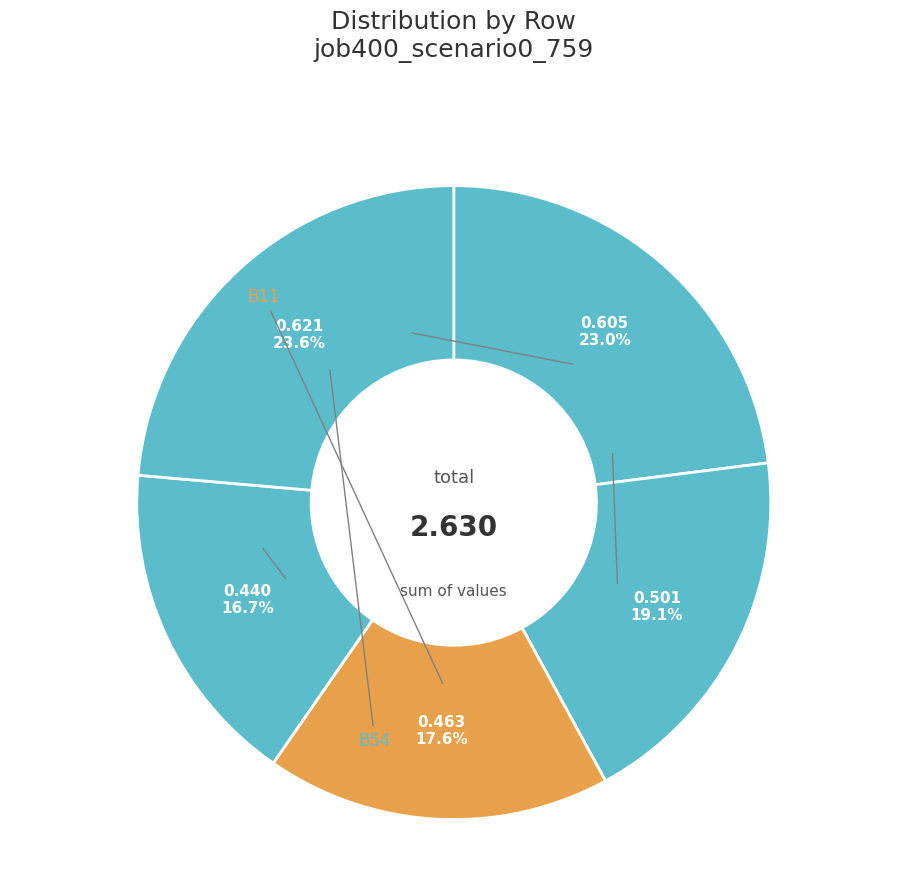

Count the number of slices in the pie.

5